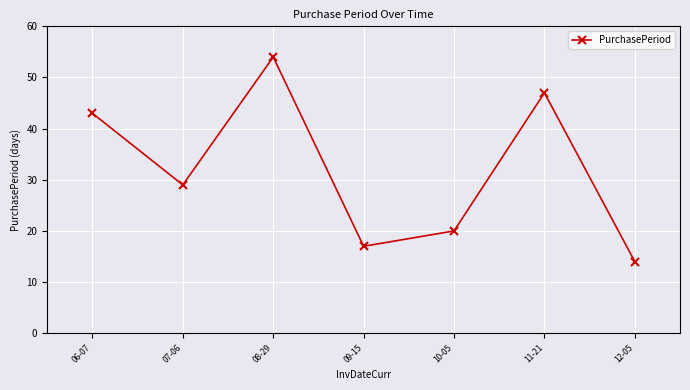

Reading left to right, what are all the values shown in this chart?

43	29	54	17	20	47	14